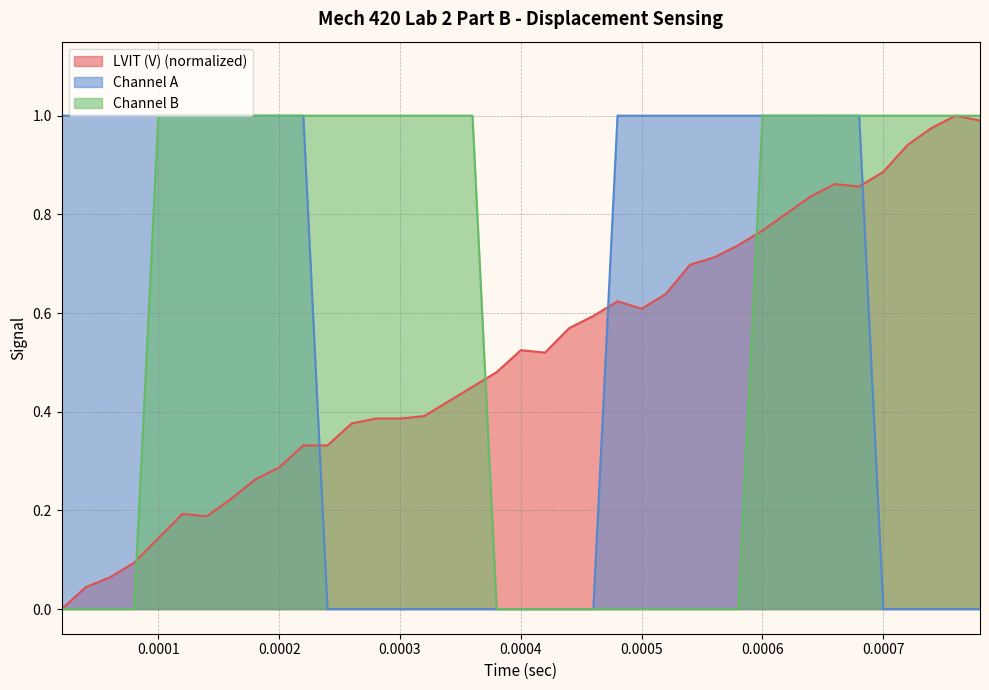

Which series has the largest total across all categories?

Channel B